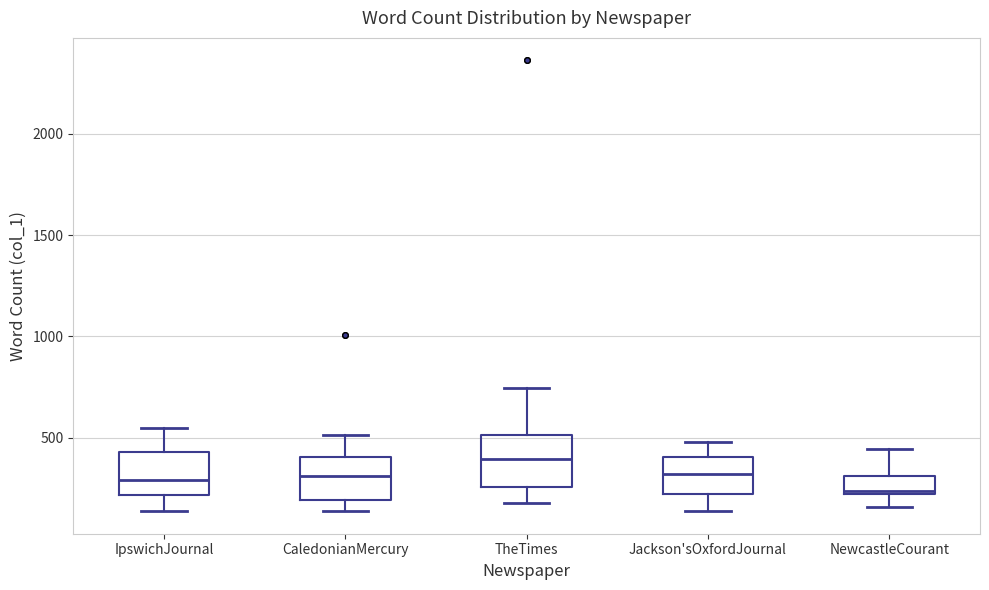

Which box's median line is the lowest?

NewcastleCourant